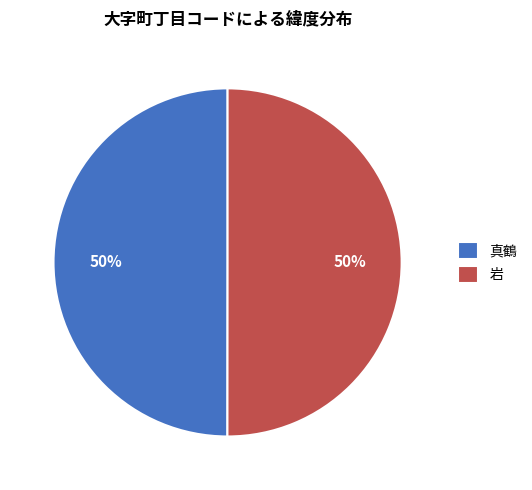

To the nearest percent, what is the average slice percentage?

50%